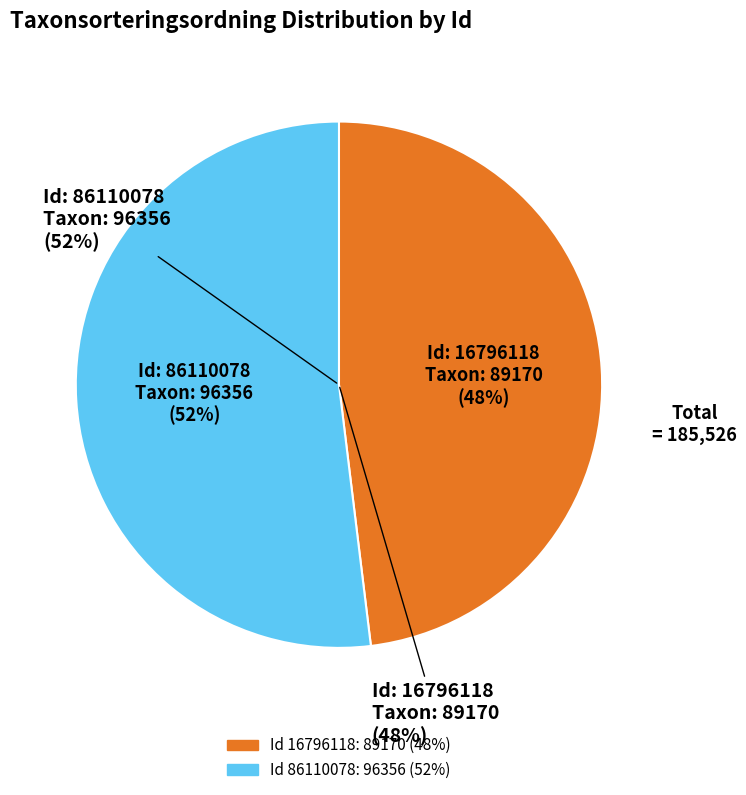

What percentage is the 16796118 slice, to the nearest percent?

48%